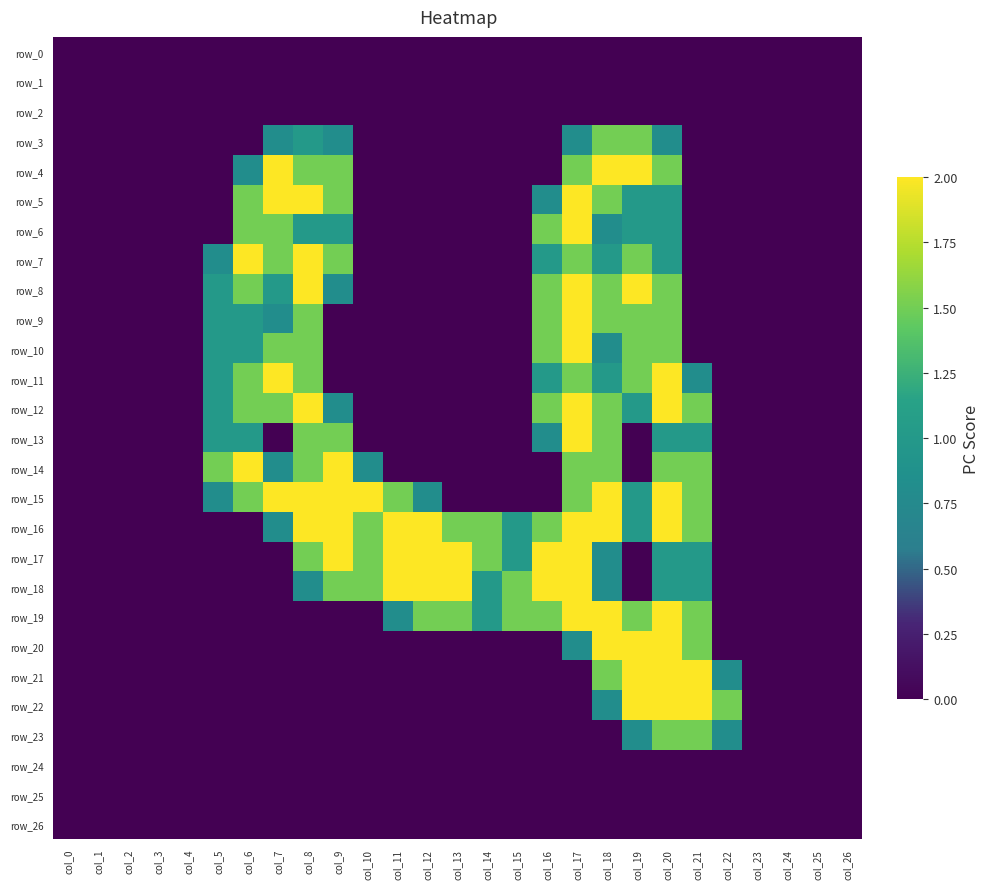

At which category is the sum across all series the highest?

col_20